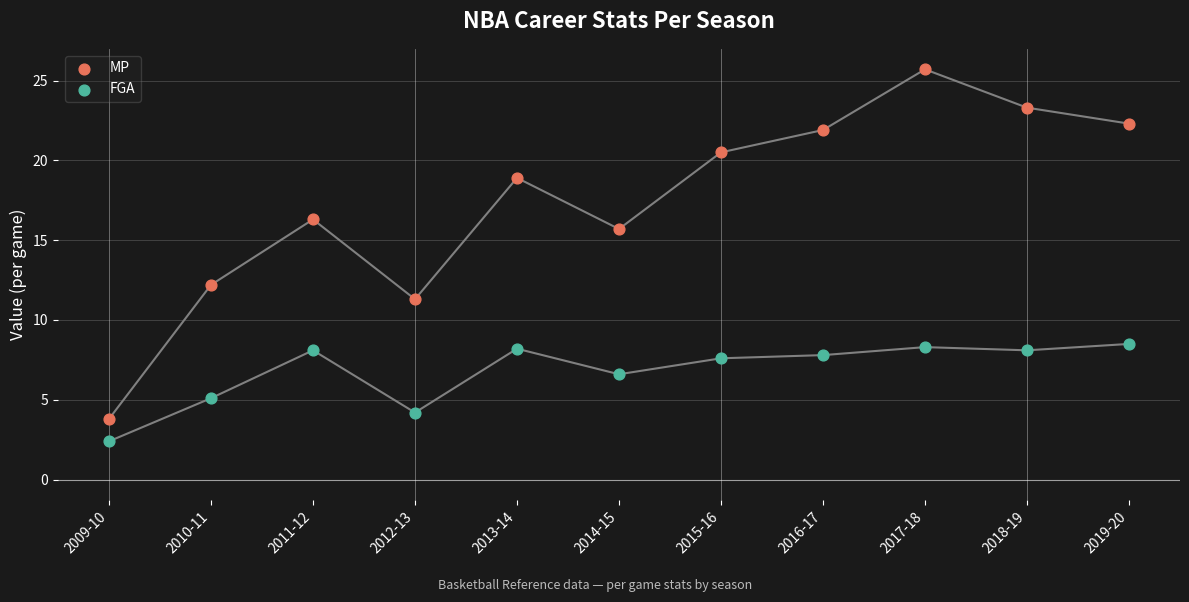

What are all the series names shown in the legend?

MP, FGA